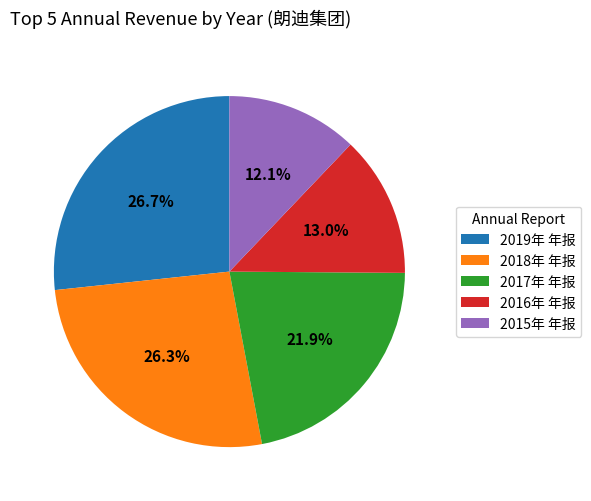

What is the smallest slice in the pie chart?

2015年 年报